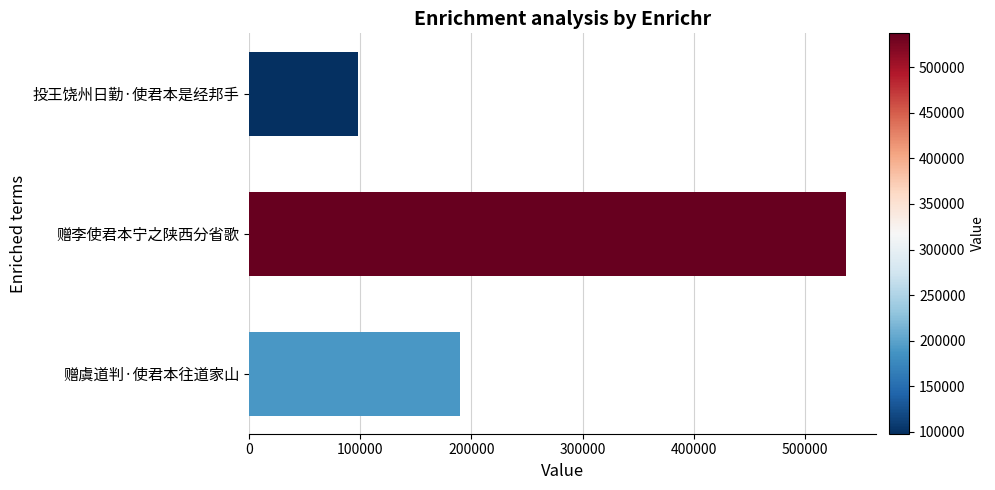

How many data points does each series have?

3